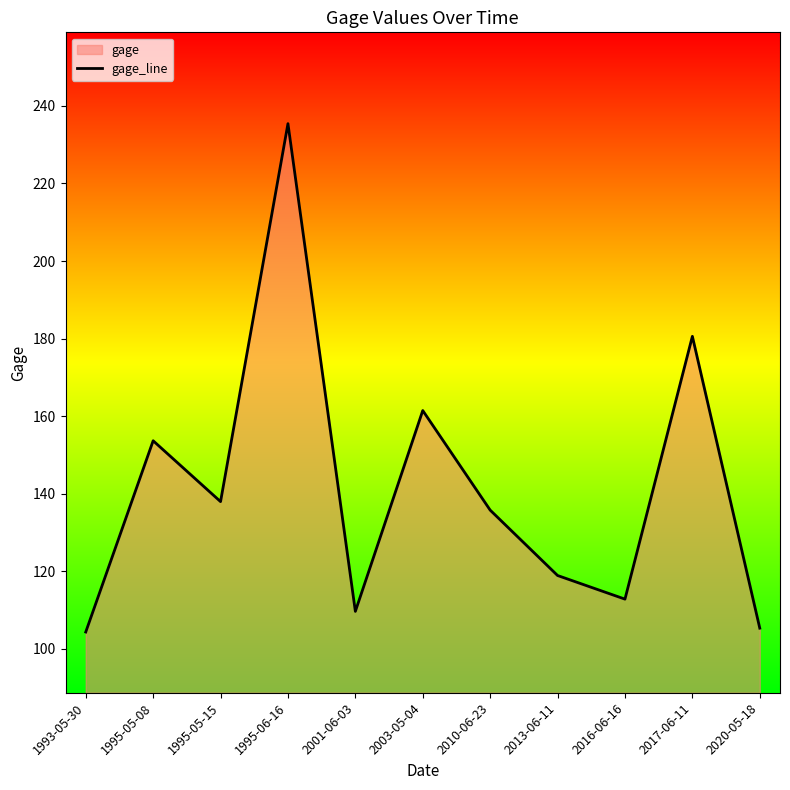

How many data points are less than 135?

5